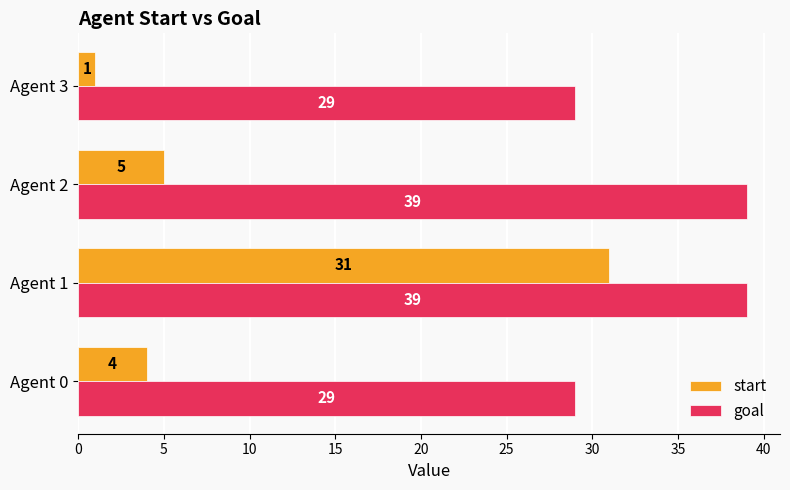

List the series in order of their overall mean, highest first.

goal, start